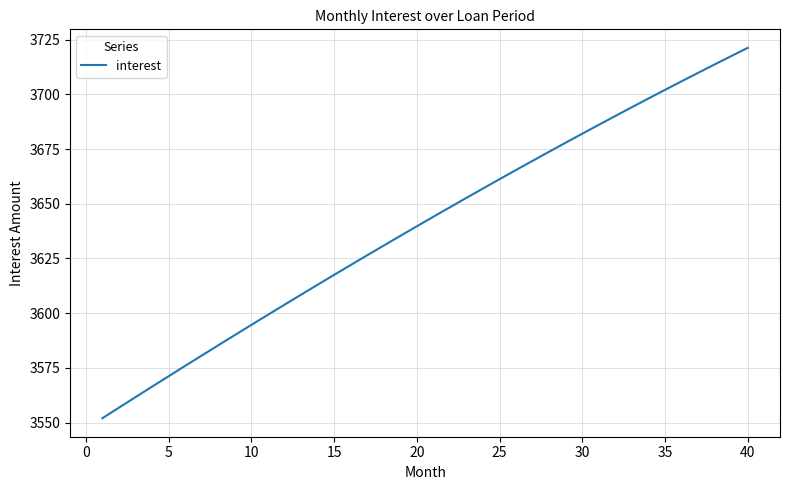

What is the smallest value displayed?

3552.0